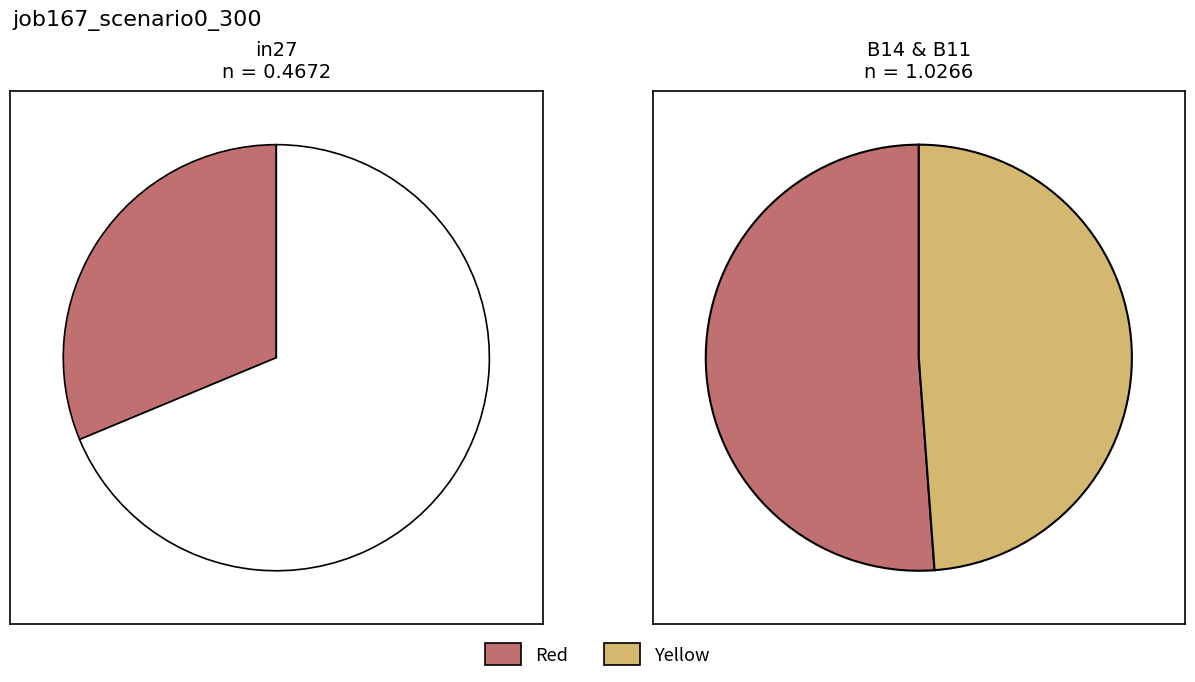

How much of the chart is everything except B14?

64.8%